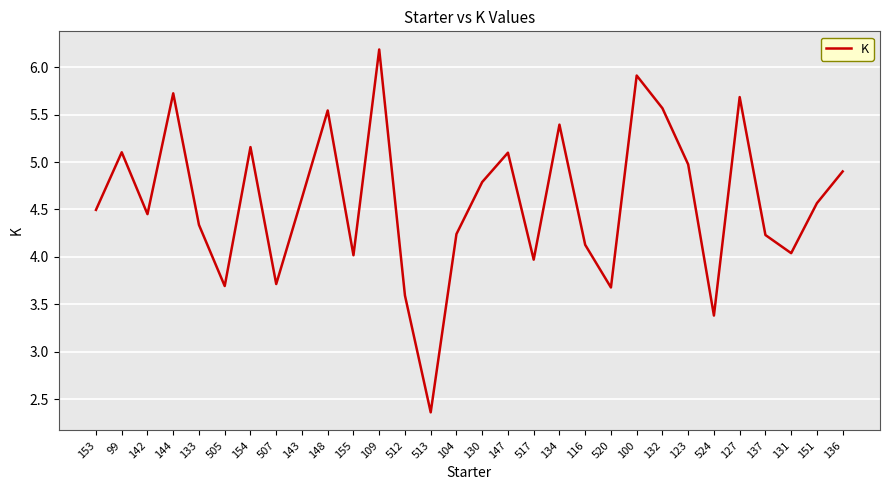

At which category does the chart reach its minimum across all series?

513